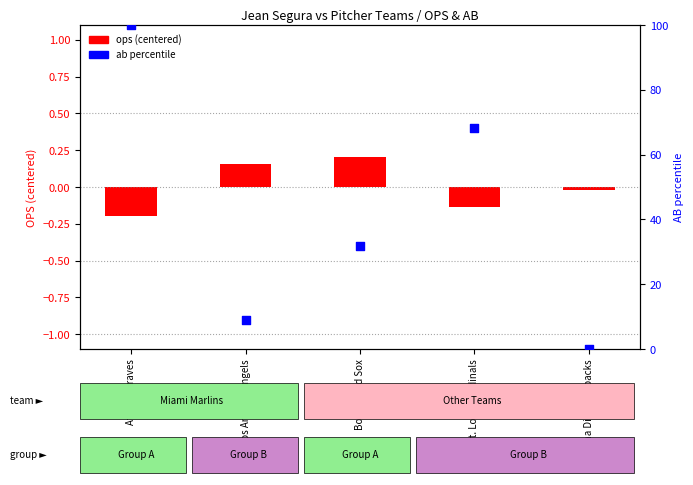

Which series has the widest spread of Y values?

ab percentile